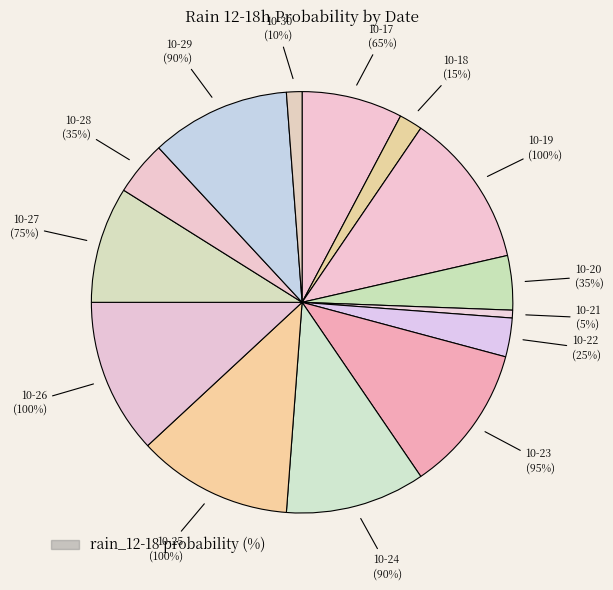

Does 2023-10-06 represent more than half of the total?

No